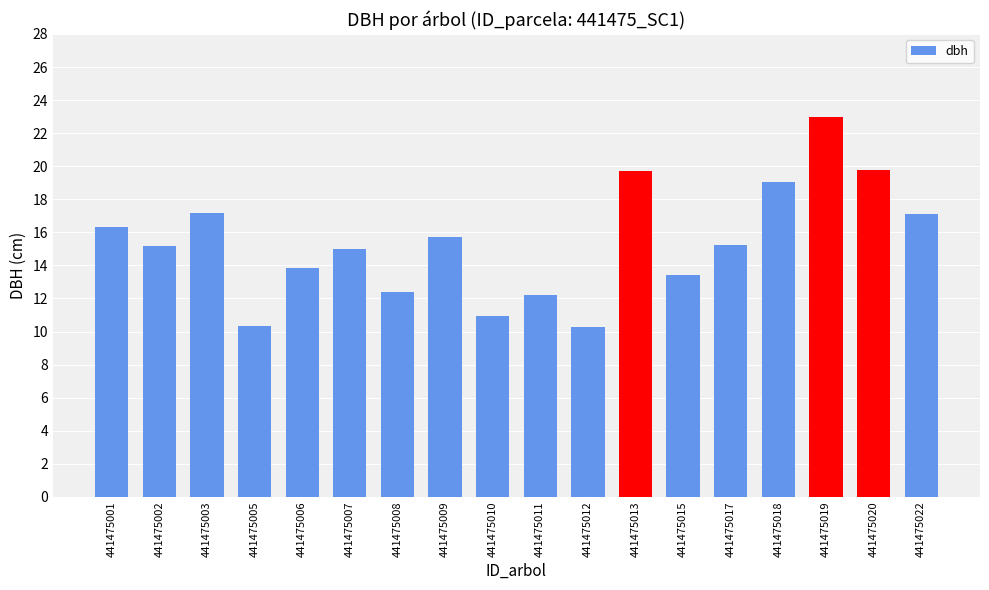

Is it true that the value at 441475011 is 12.2?

True